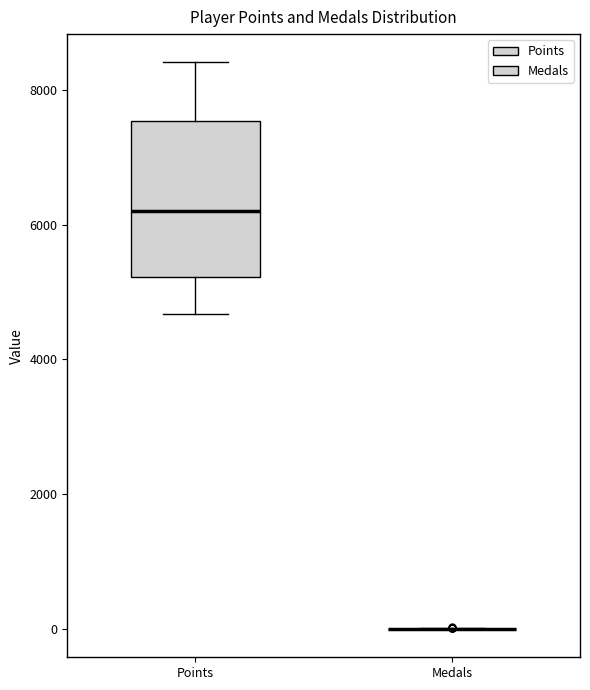

Reading left to right, read every box against the y-axis: the position of its median line, the range the box covers, and the ends of its whiskers. The values are not printed on the chart, so give them approximately, as read against the axis.

Points: median 6200, box 5200 to 7600, whiskers 4600 to 8400
Medals: box collapsed to a line at 0, whiskers 0 to 0